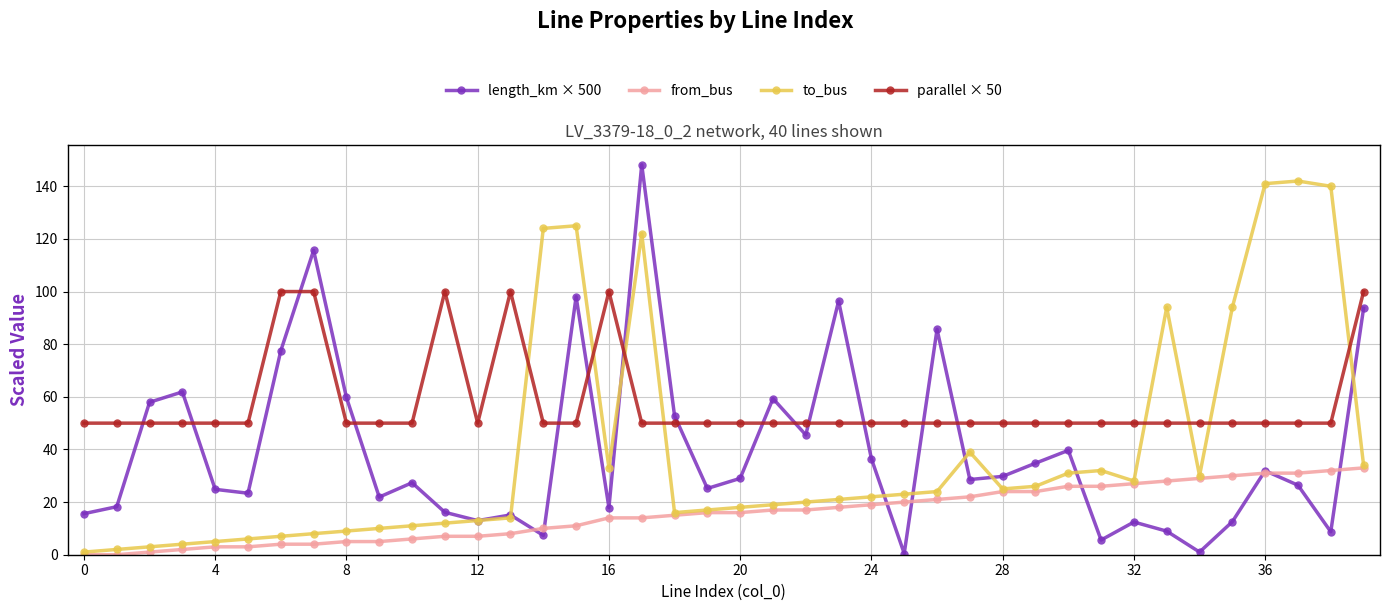

Which series has the largest range (max minus min)?

length_km × 500